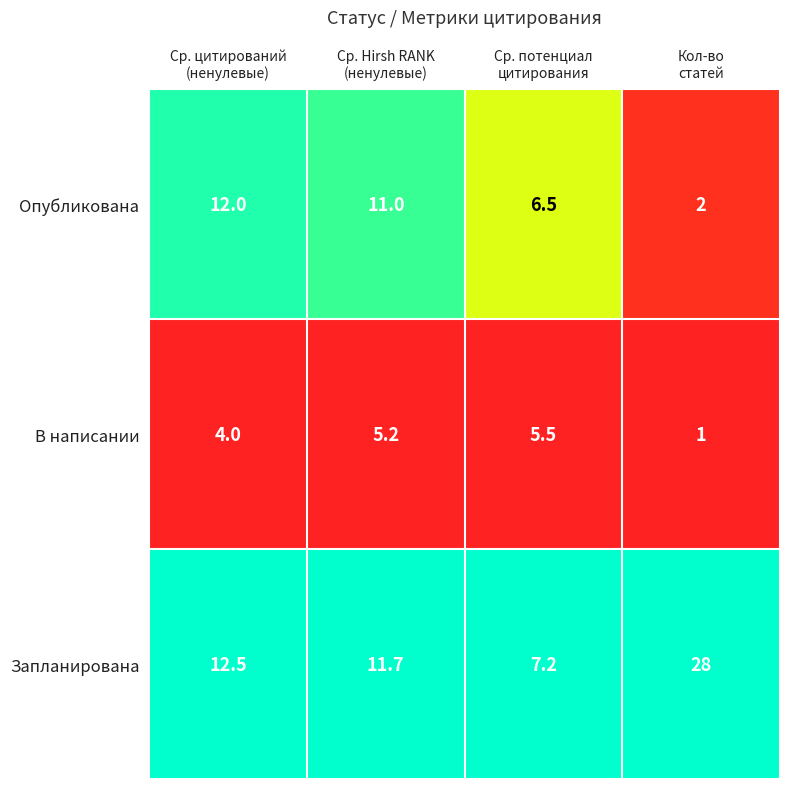

What is the sum of all В написании values?

15.7